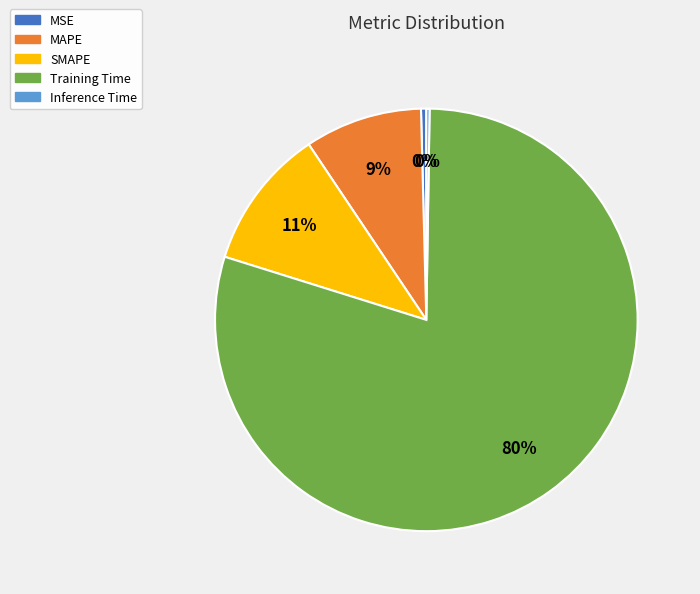

Combined, do MSE and SMAPE account for over 50%?

No